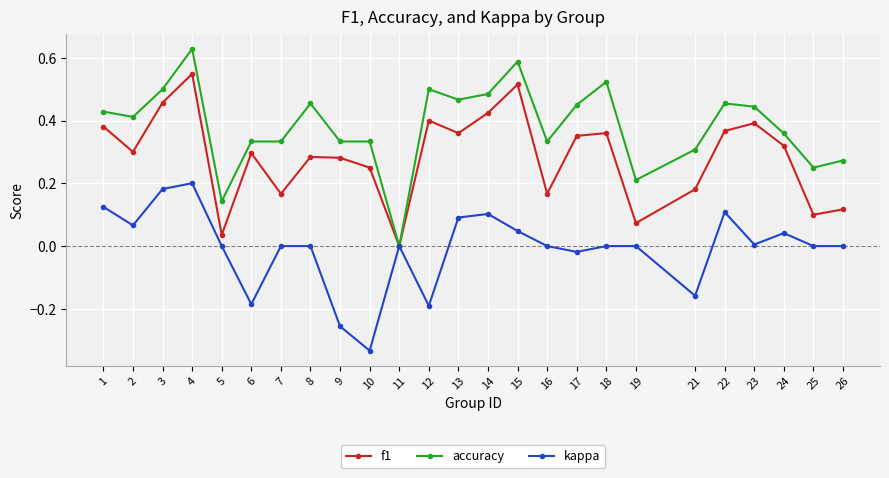

True or false: accuracy has more than 1 interior local peaks.

True